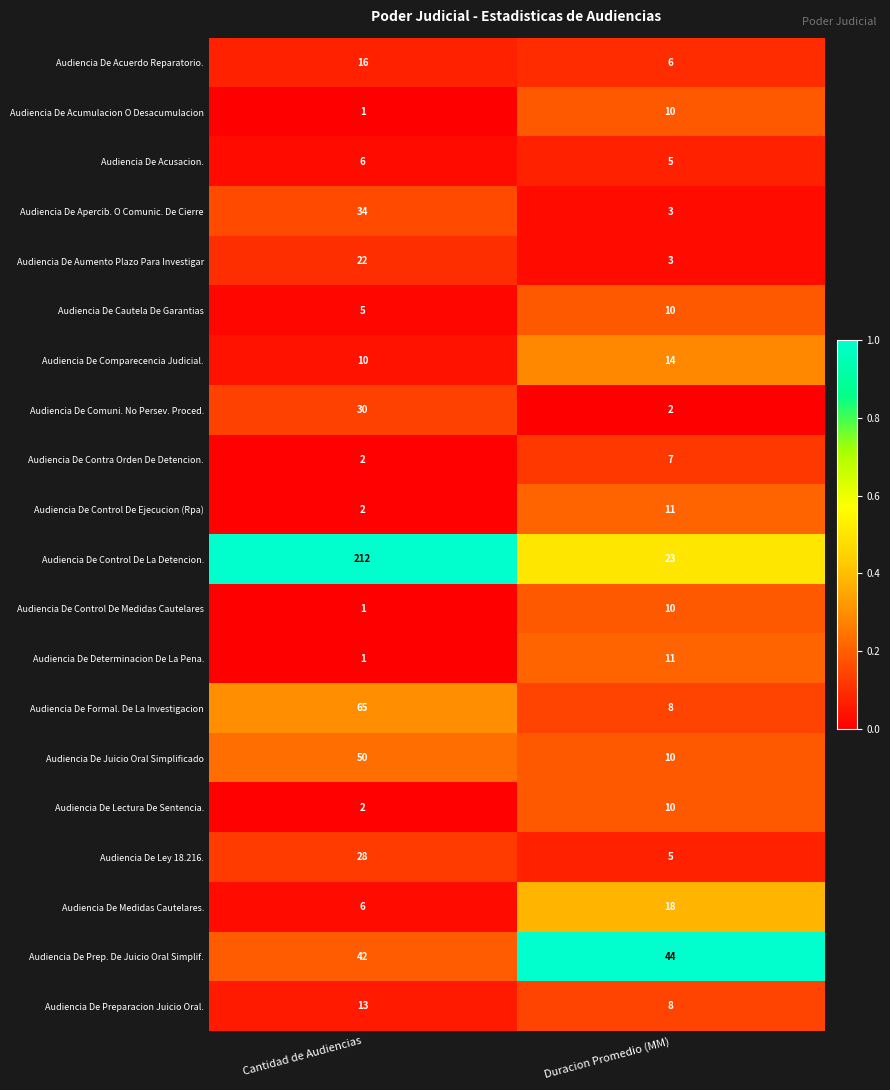

At which label is Audiencia De Medidas Cautelares. closest to 12?

Cantidad de Audiencias